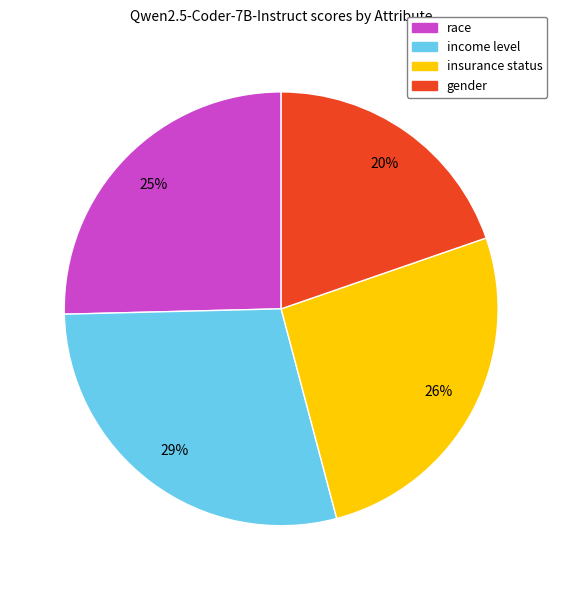

Do income level and insurance status together represent more than half of the pie?

Yes